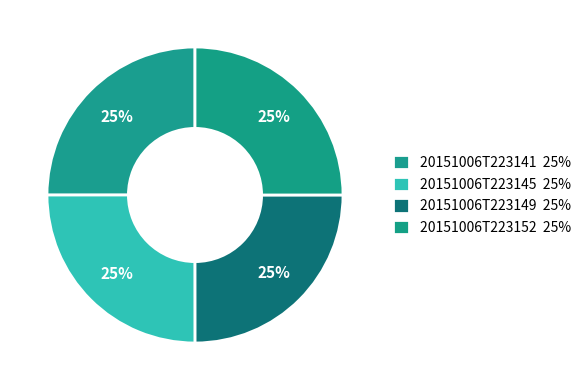

What percentage is NOT represented by 20151006T223149?

75.0%